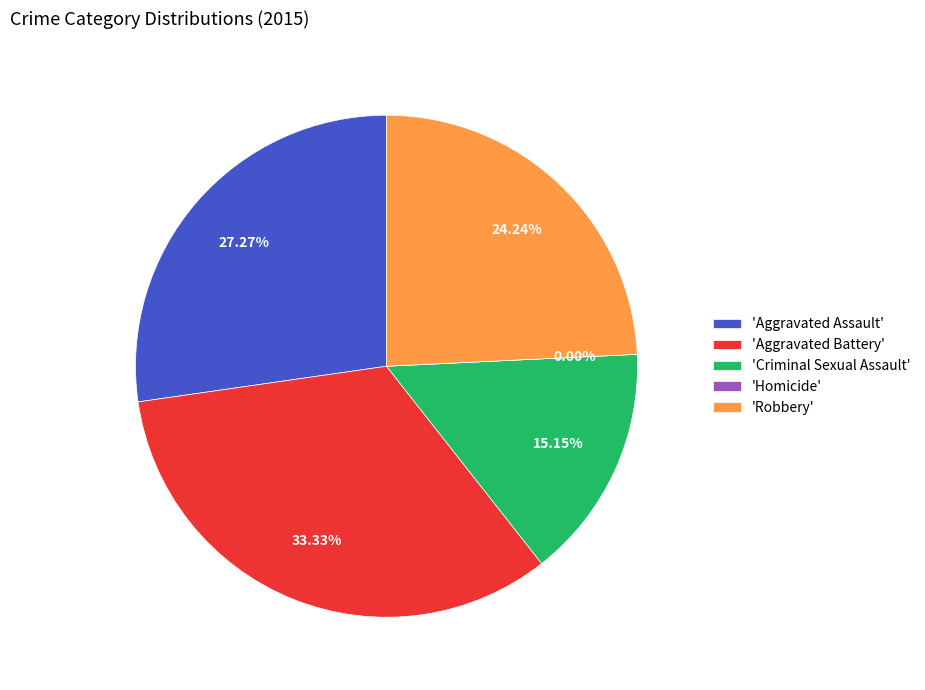

To the nearest percent, what is the difference between the largest and smallest slice percentages?

33%